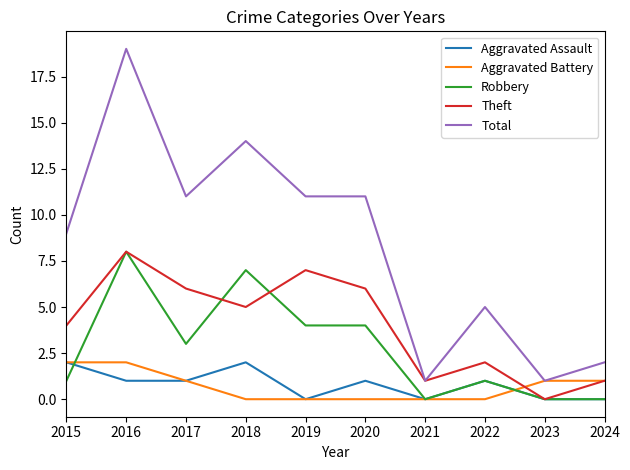

What is the maximum value for Total?

19